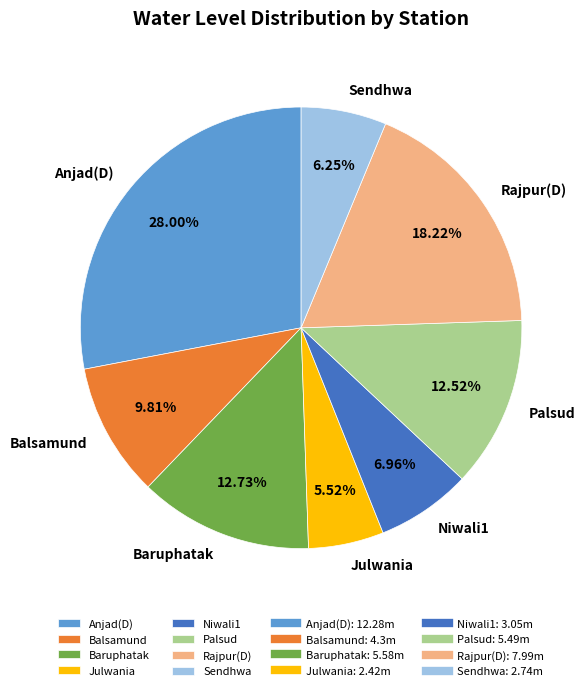

The Baruphatak slice represents 19% of the pie. True or false?

False